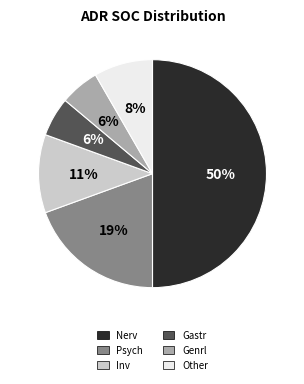

Does Psych represent more than half of the total?

No